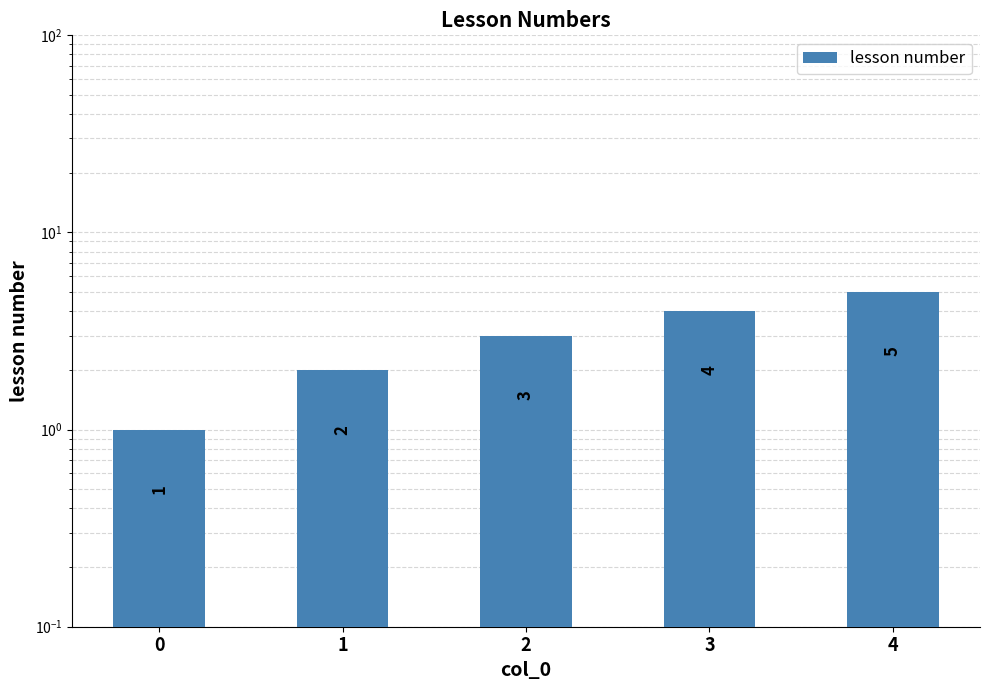

How many data points are less than 3?

2